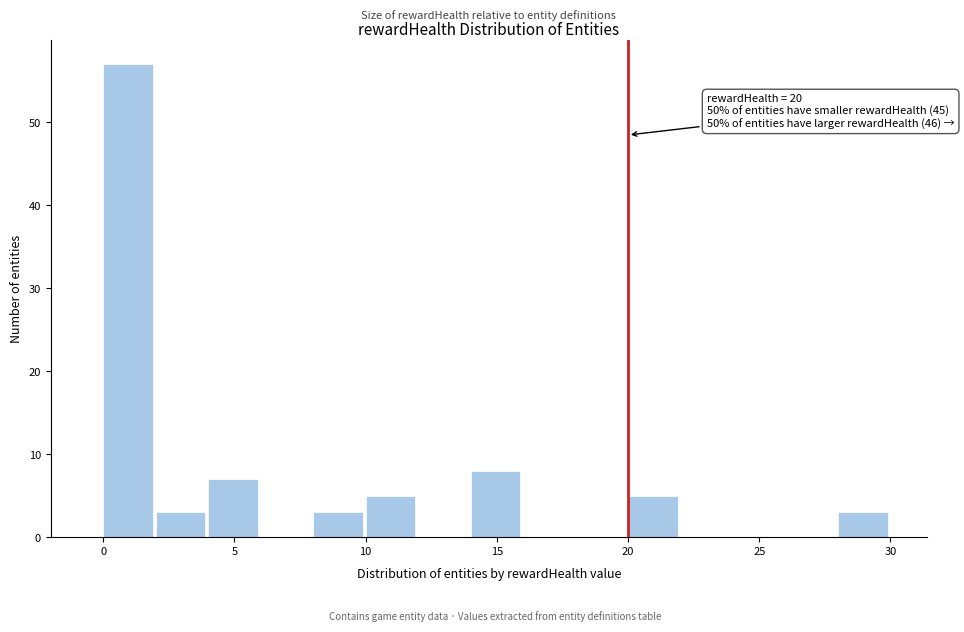

Which range on the x-axis has the tallest bar?

0 to 2